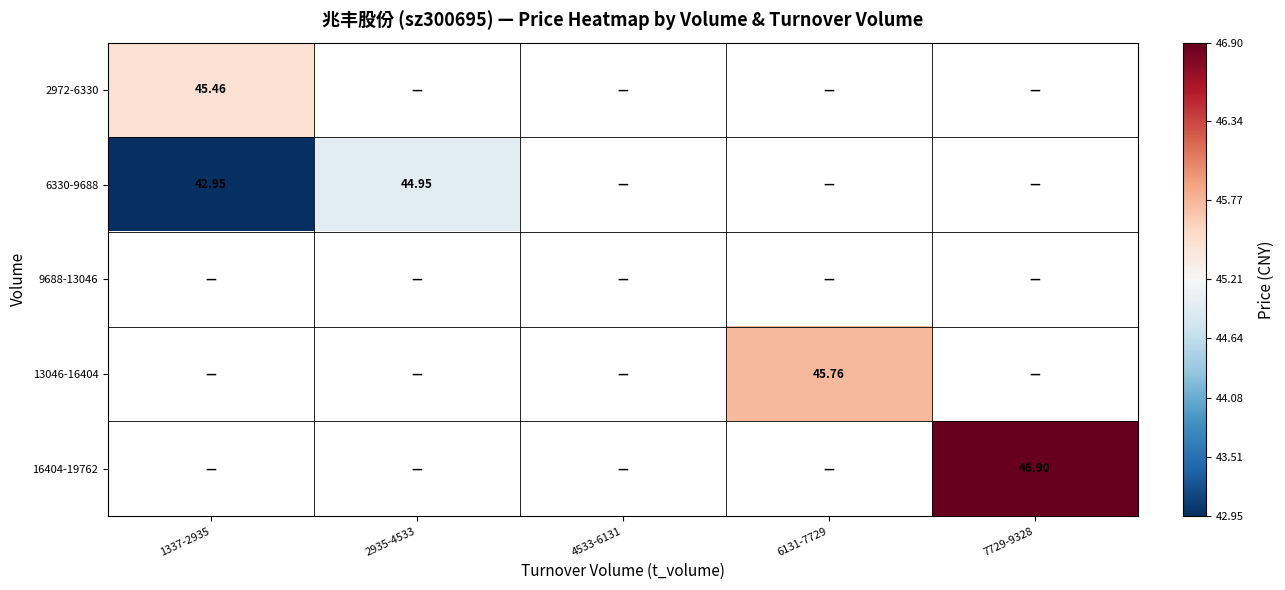

What is the minimum value shown in the chart?

43.0